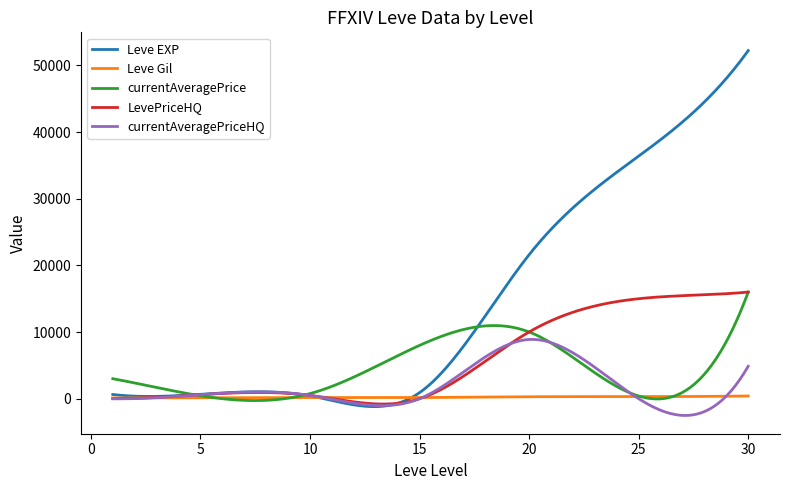

Which series has the largest range (max minus min)?

Leve EXP